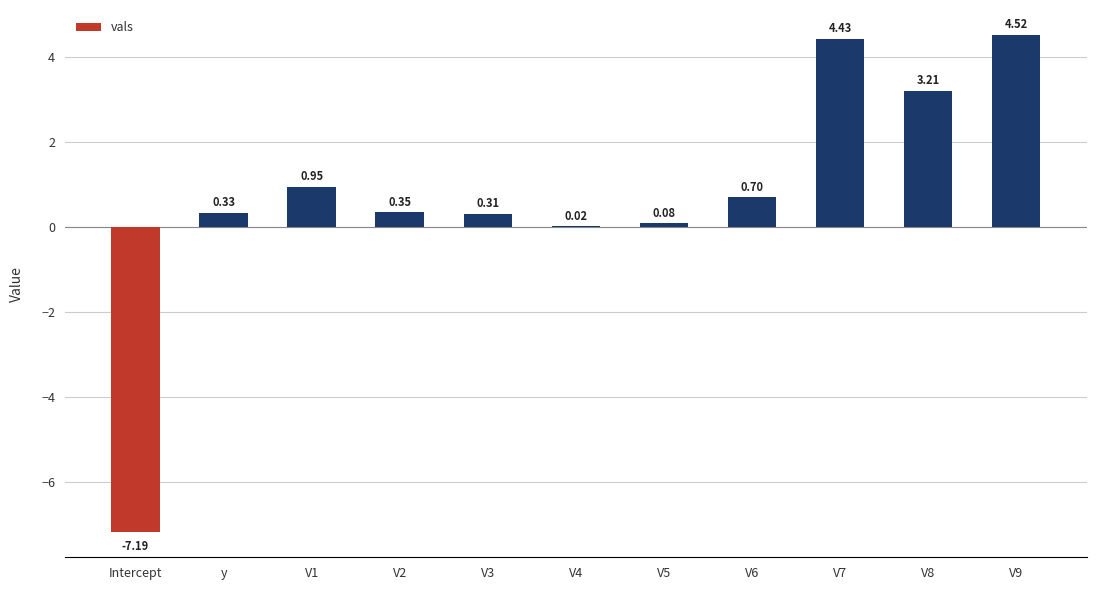

What is the maximum value shown in the chart?

4.5